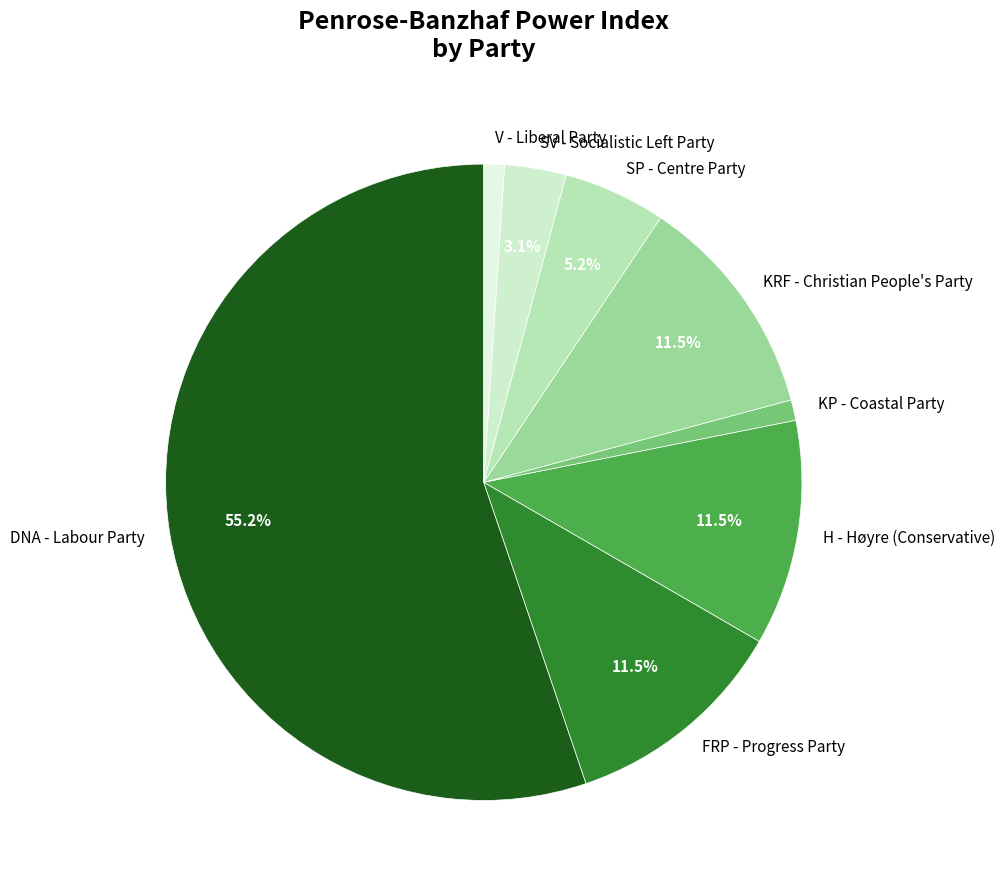

What is the largest slice in the pie chart?

DNA - Labour Party